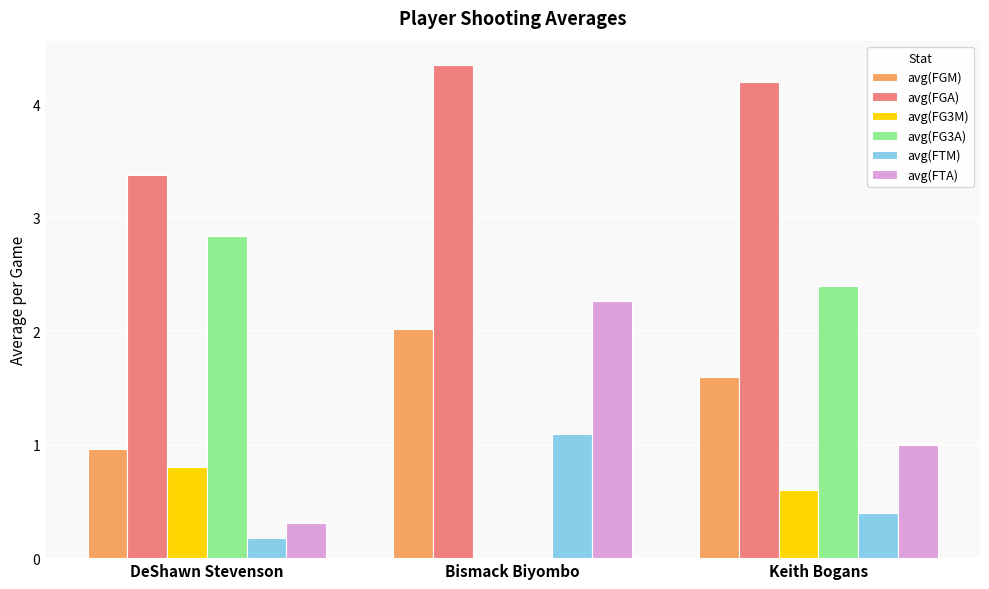

What is the sum of all avg(FG3A) values?

5.2